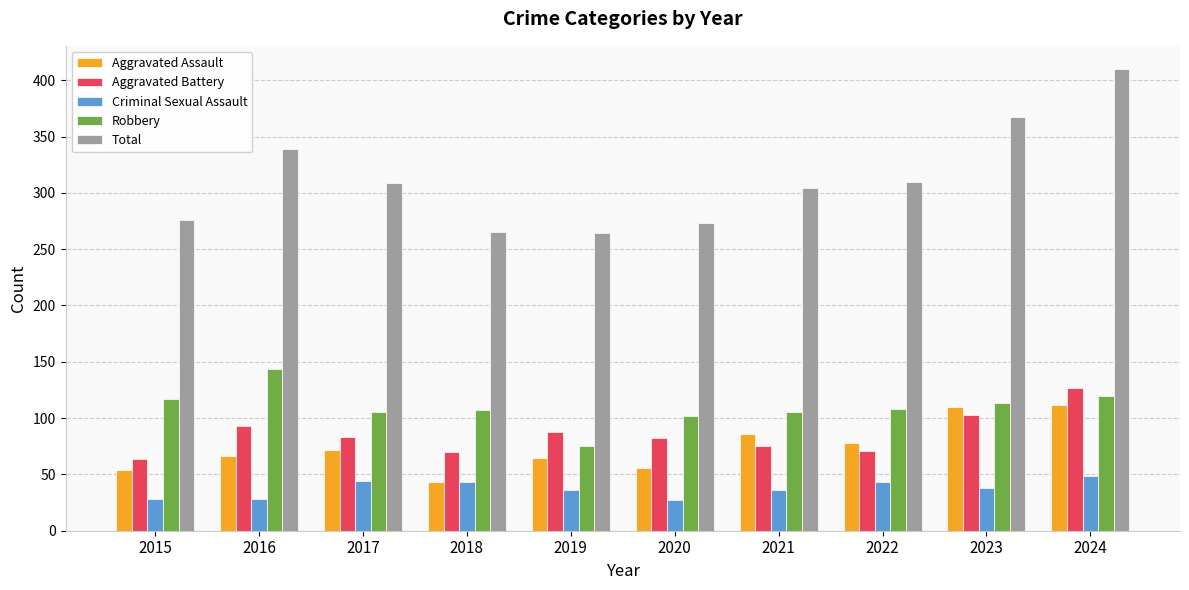

What is the difference between the maximum and second lowest values in the Total series?

145